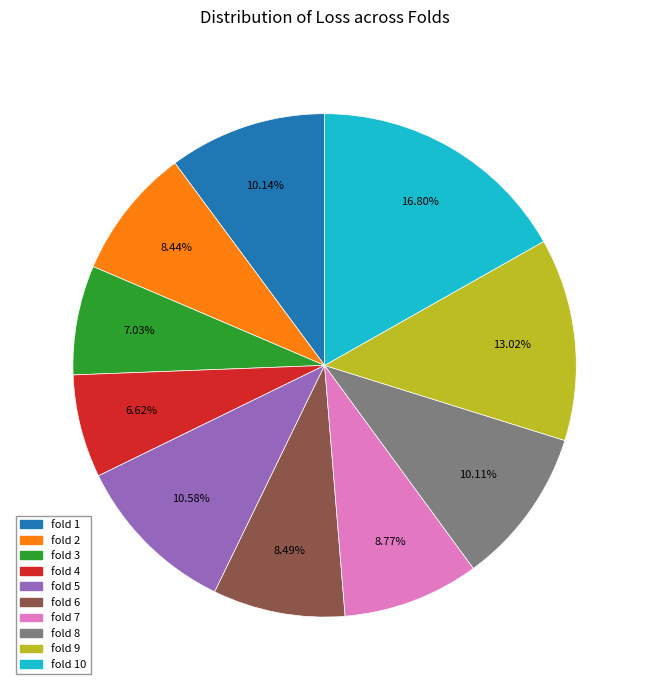

Which has a higher value, fold 8 or fold 10?

fold 10